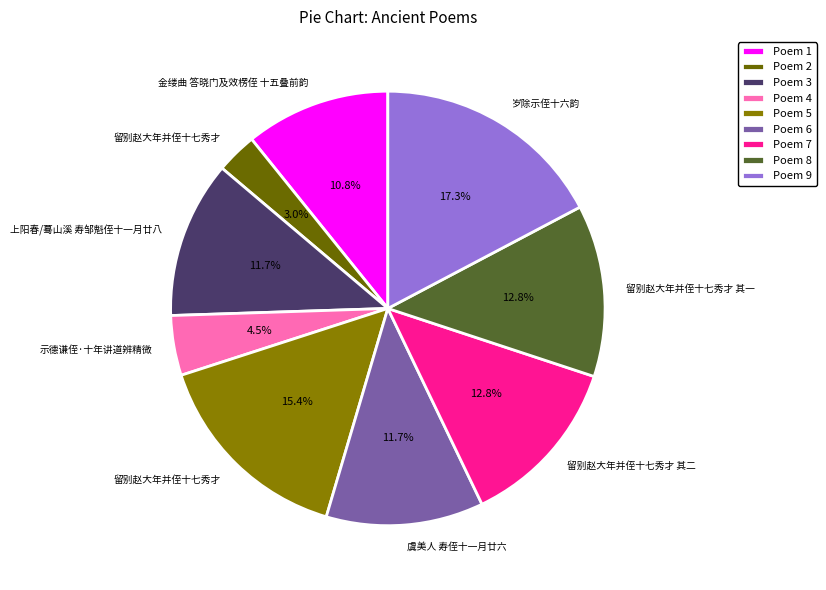

What is the smallest slice in the pie chart?

Poem 2